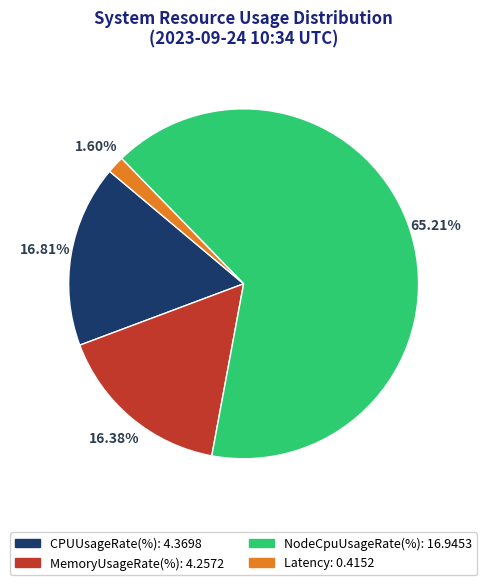

Is there a majority slice in this chart?

Yes